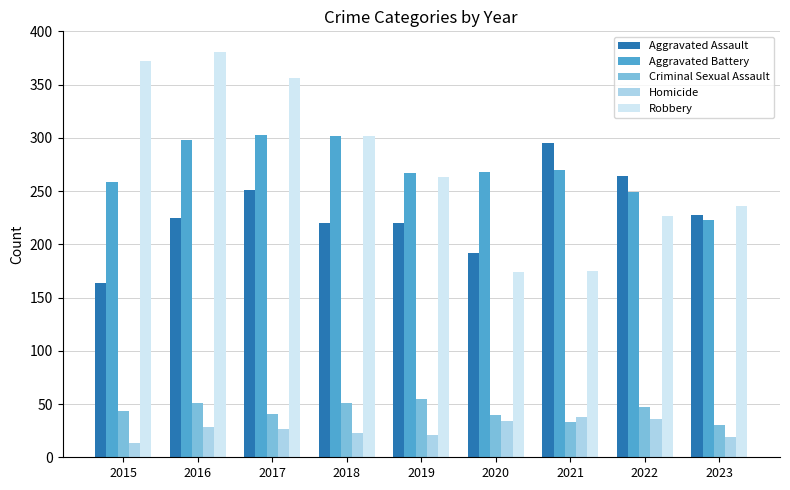

Is the value of Criminal Sexual Assault at 2016 greater than the value of Aggravated Battery at 2017?

No